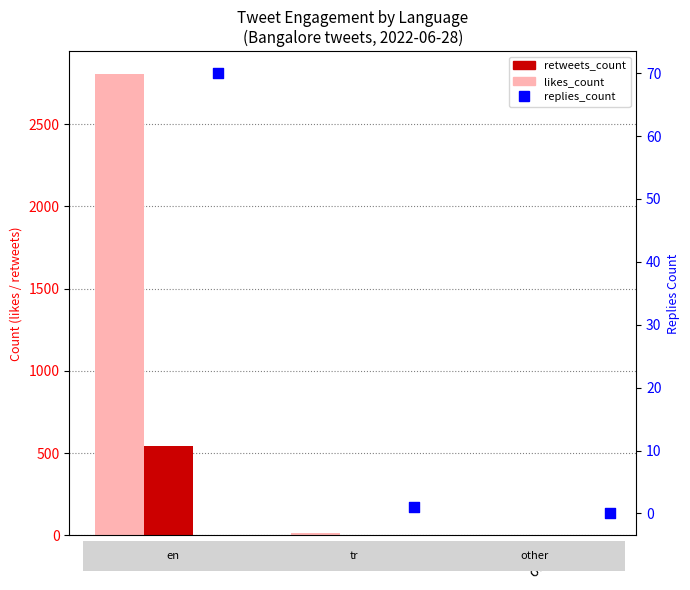

Which series reaches the maximum Y coordinate?

likes_count